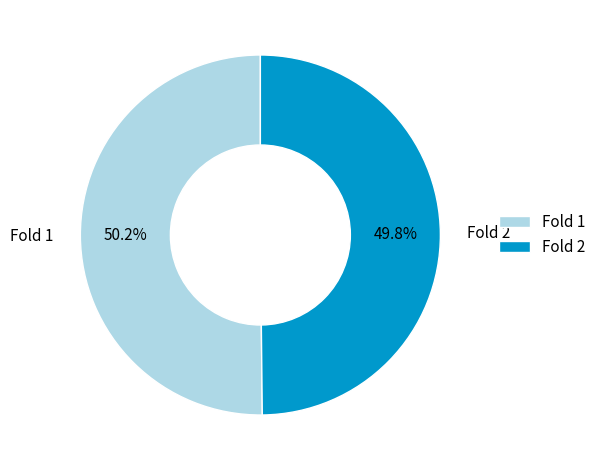

Combined, what portion of the pie is Fold 1 and Fold 2?

100.0%